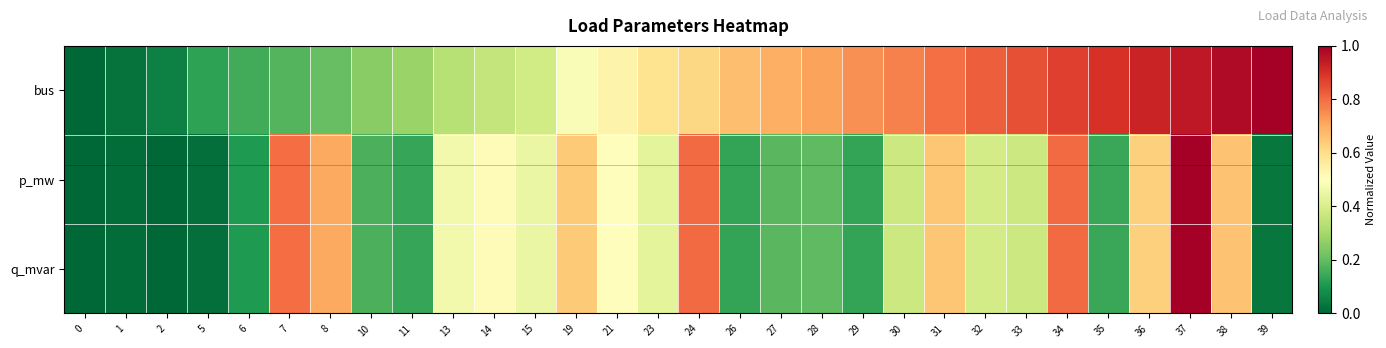

Which category has the highest value across all series?

39